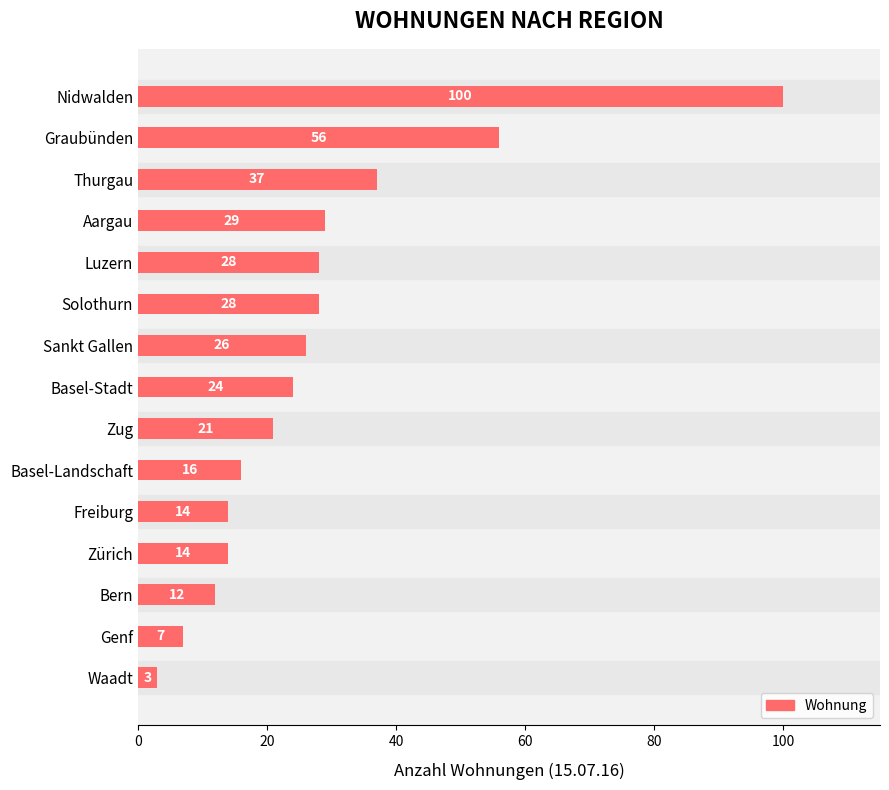

True or false: the data shows 56 at Graubünden.

True